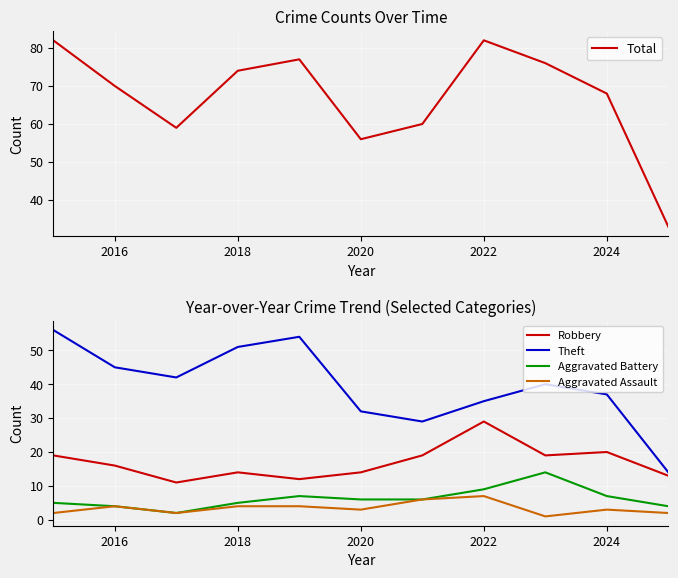

What is the value of the Aggravated Battery point at the 5th from the left?

7